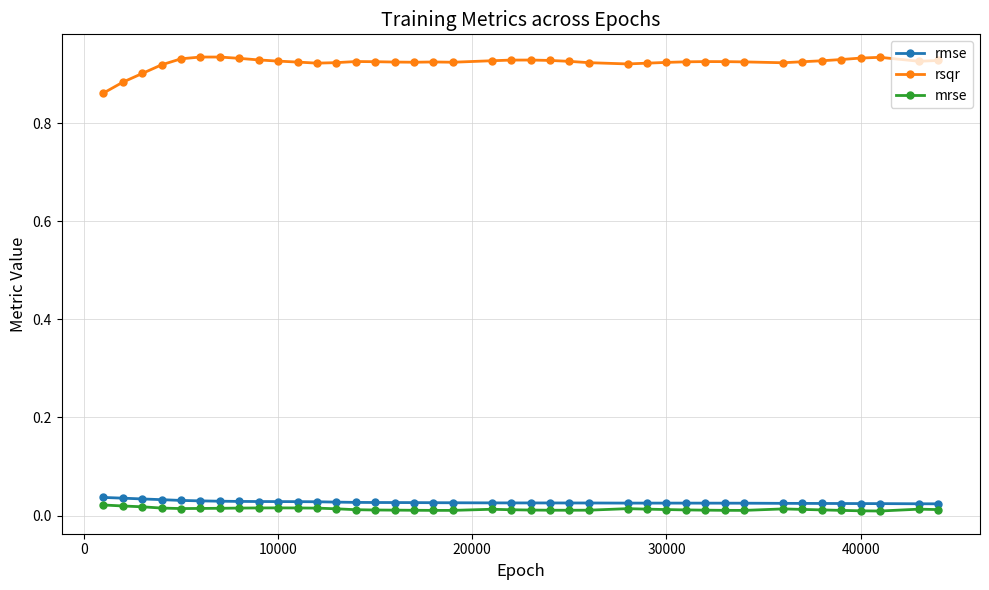

Which series has the largest total across all categories?

rsqr